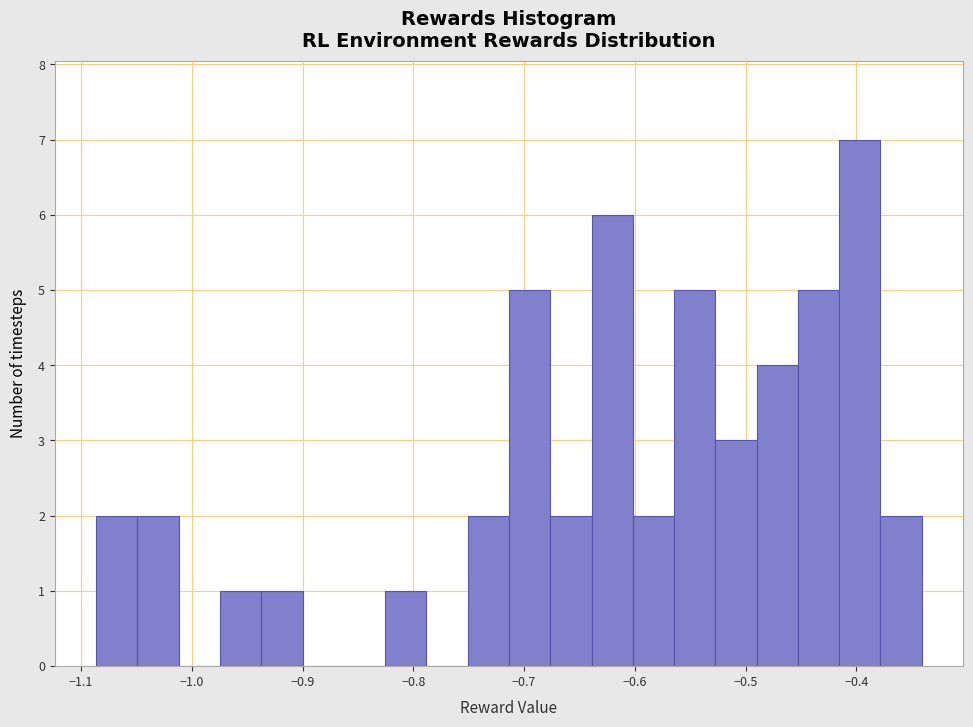

Around what value on the x-axis is the tallest bar? Give the approximate position of its centre, as read against the axis.

-0.40